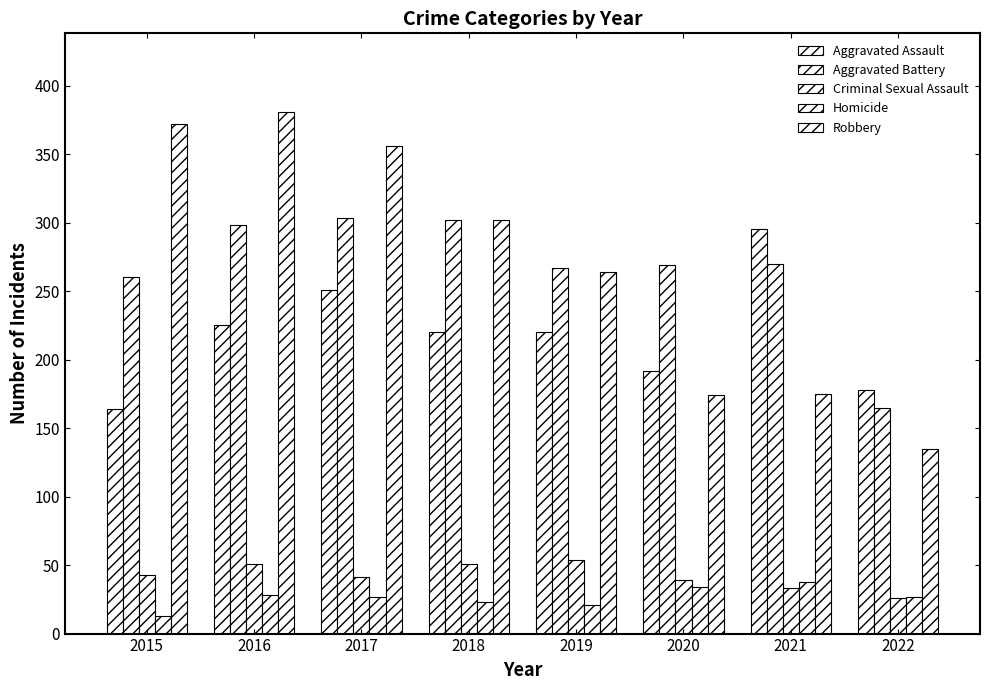

Between 2015 and 2021, which series saw the biggest shift?

Robbery